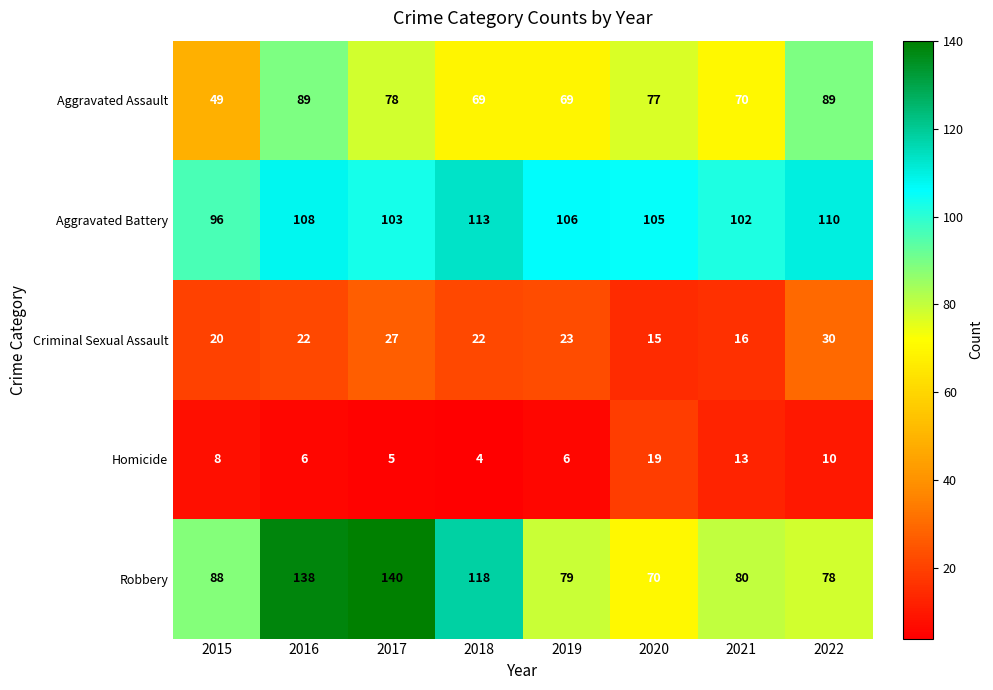

Which category has the highest value across all series?

2017